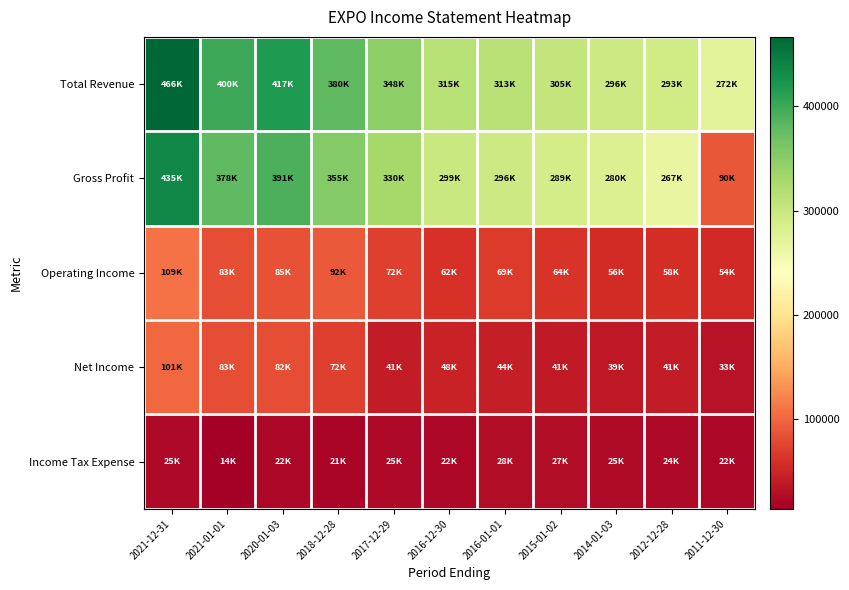

Which series changed the most between 2021-01-01 and 2011-12-30?

Gross Profit